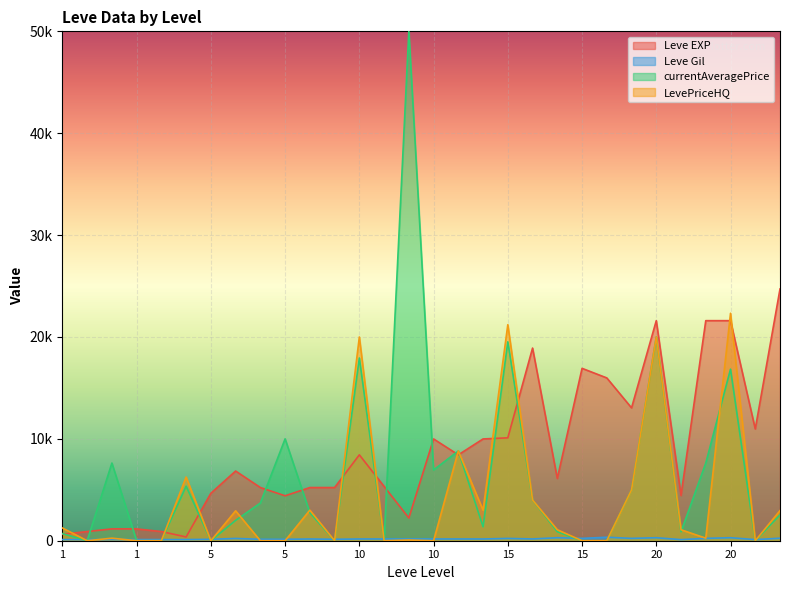

Does the chart display data point markers on the line(s)?

No